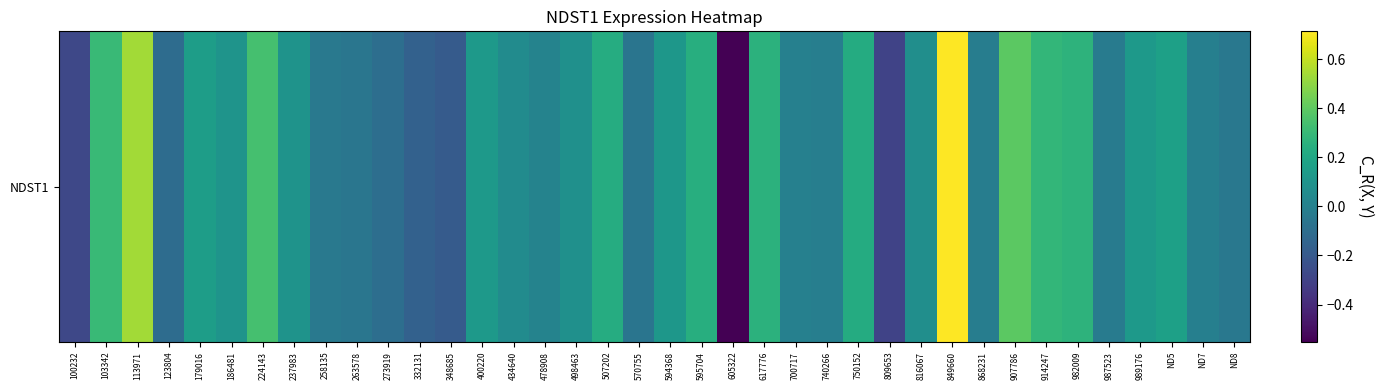

The value at 332131 is -0.2. True or false?

False